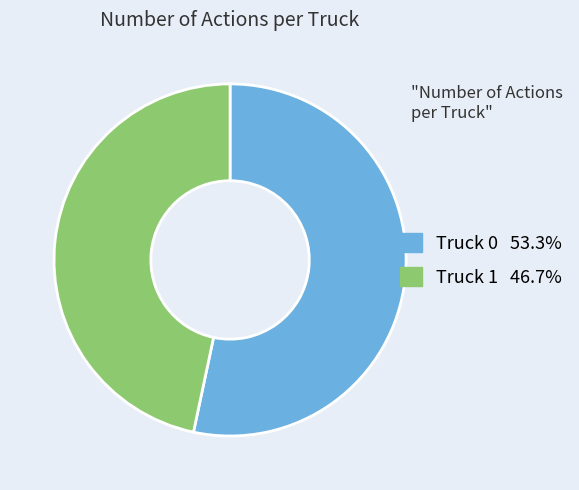

Do Truck 1 and Truck 0 together represent more than half of the pie?

Yes